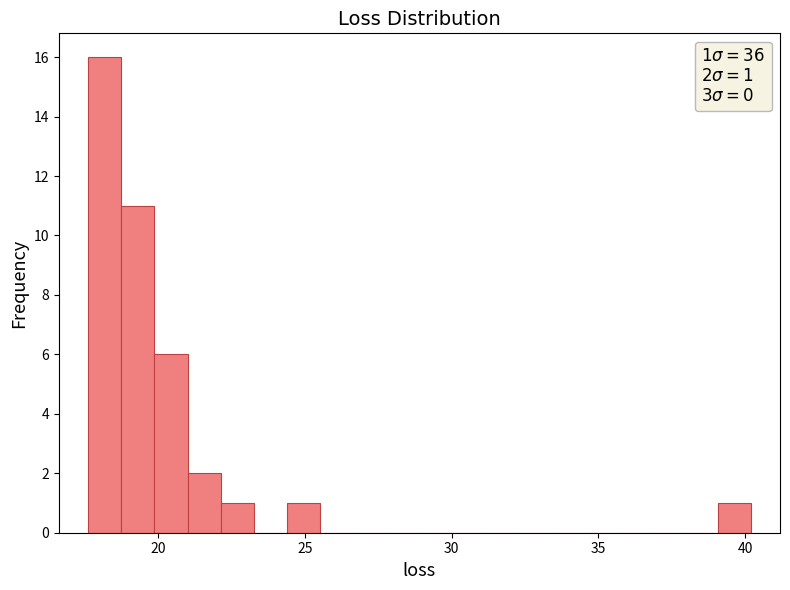

Around what value on the x-axis is the tallest bar? Give the approximate position of its centre, as read against the axis.

18.0